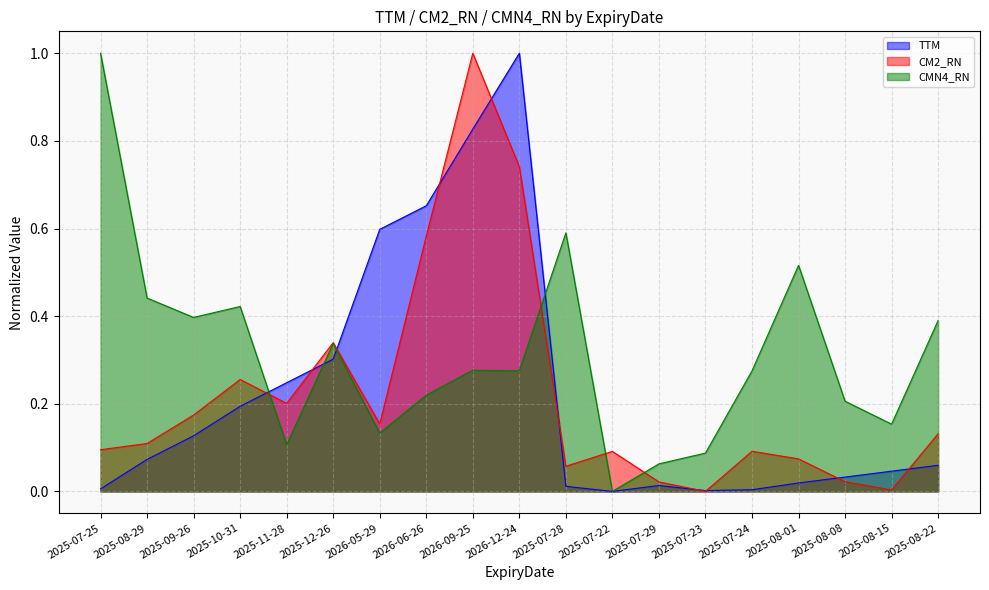

Reading left to right, list all the values displayed in this chart.

TTM: 0.0	0.1	0.1	0.2	0.2	0.3	0.6	0.7	0.8	1.0	0.0	0.0	0.0	0.0	0.0	0.0	0.0	0.0	0.1
CM2_RN: 0.1	0.1	0.2	0.3	0.2	0.3	0.2	0.6	1.0	0.7	0.1	0.1	0.0	0.0	0.1	0.1	0.0	0.0	0.1
CMN4_RN: 1.0	0.4	0.4	0.4	0.1	0.3	0.1	0.2	0.3	0.3	0.6	0.0	0.1	0.1	0.3	0.5	0.2	0.2	0.4